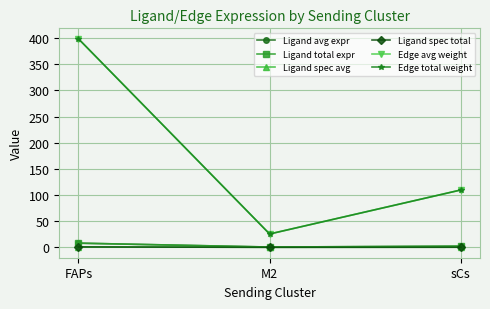

Between sCs and M2, which is larger?

sCs